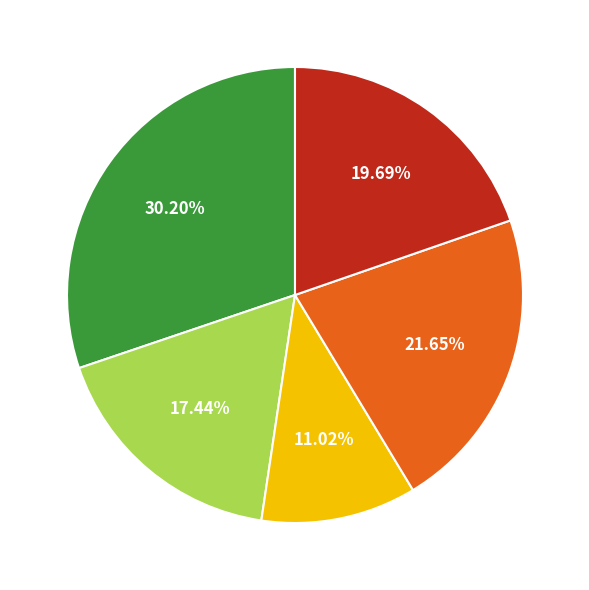

How many segments does this pie chart have?

5